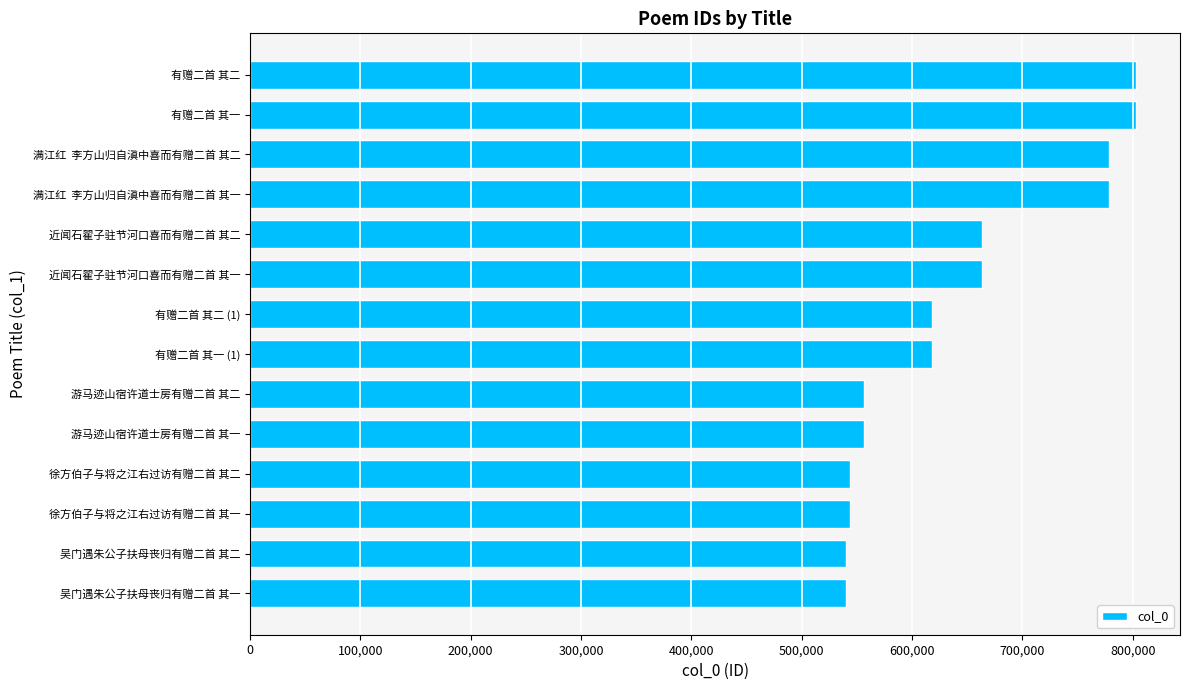

What is the smallest value displayed?

540236